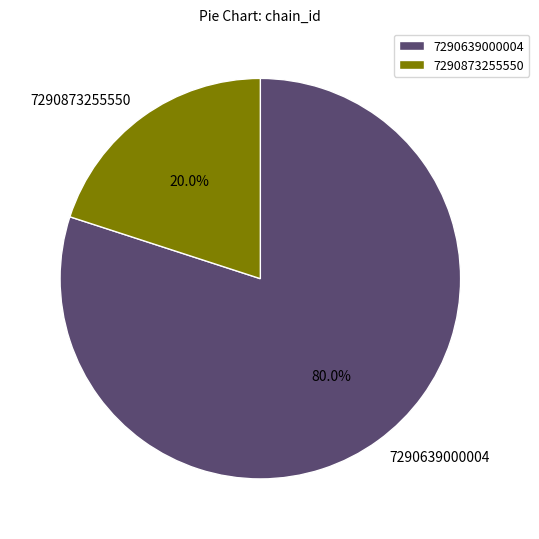

Does any single category account for the majority?

Yes